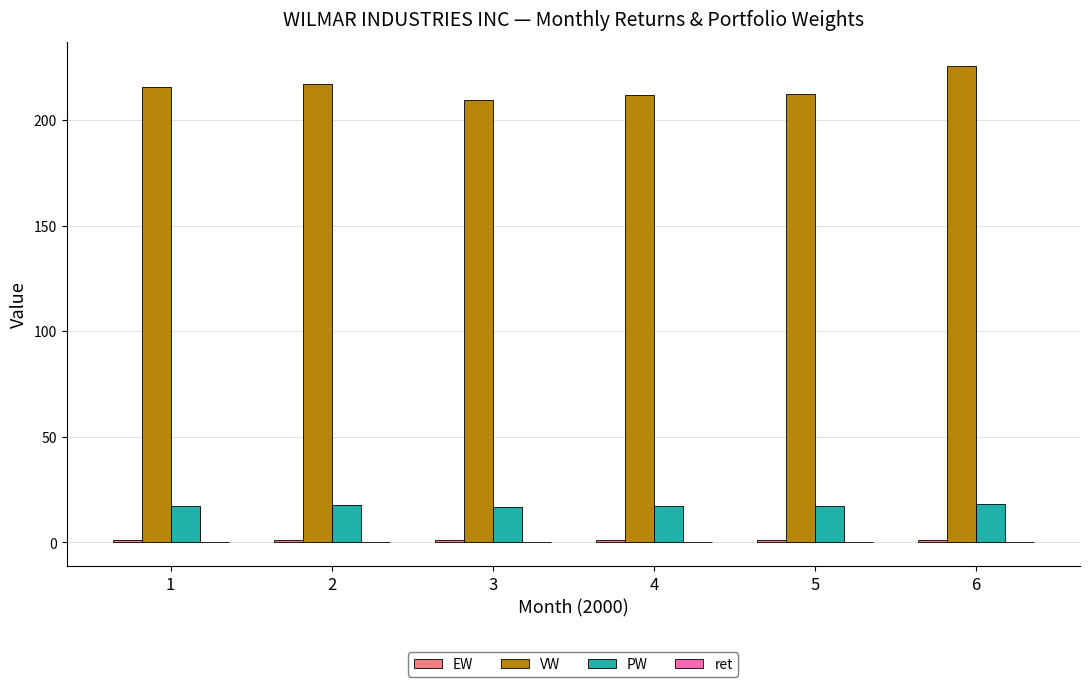

Is it true that PW equals 18.2 at 6?

True